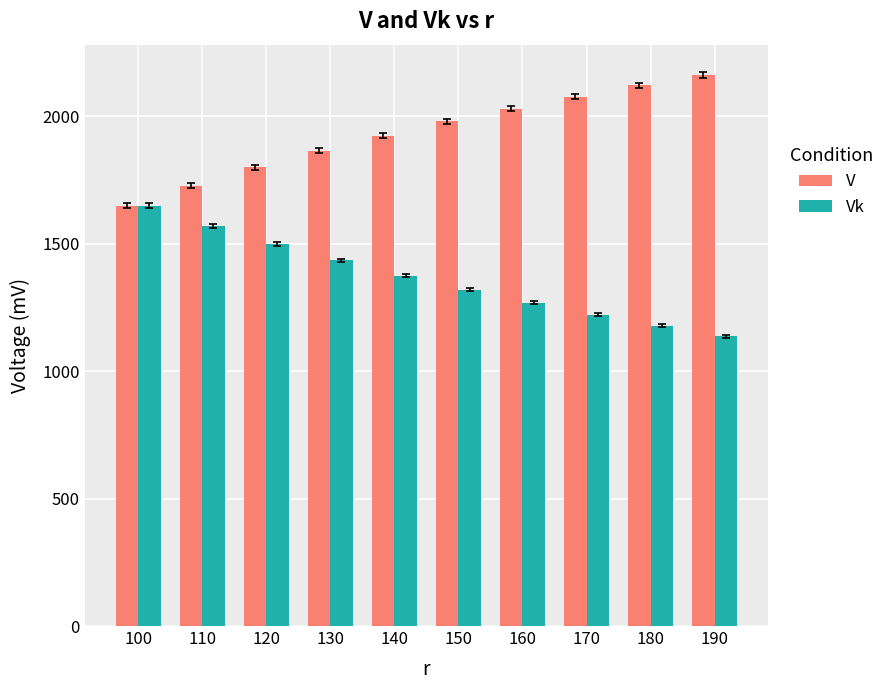

What is the sum of all Vk values?

13659.2